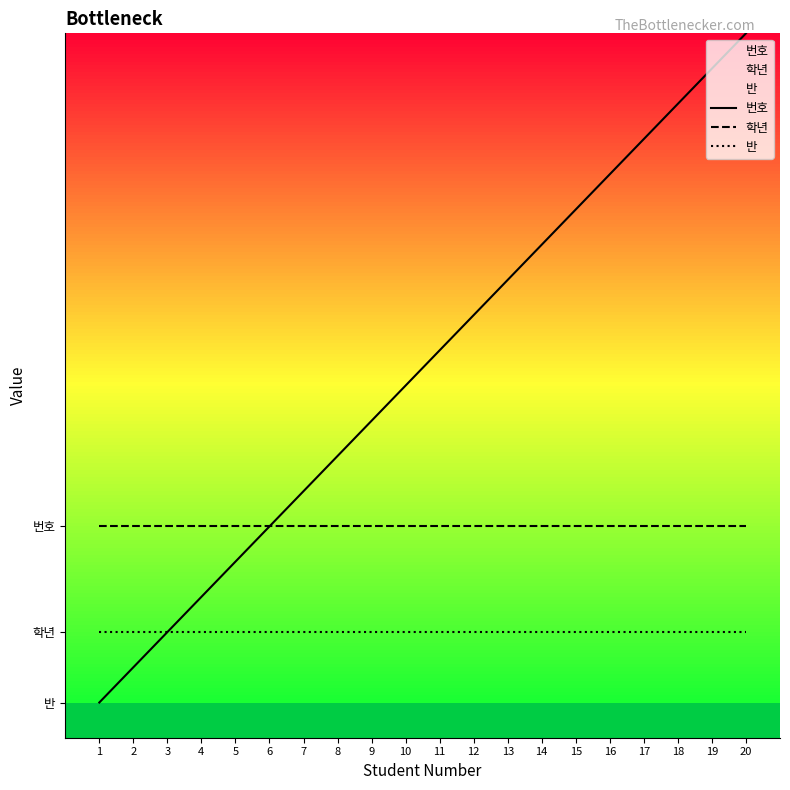

The value of 번호 at 2 is 3. True or false?

False